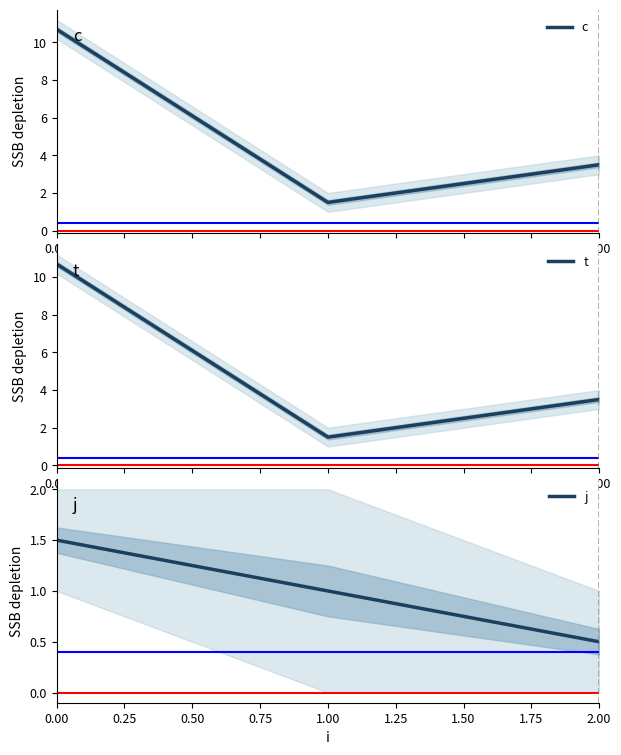

How many distinct data groups are displayed?

3